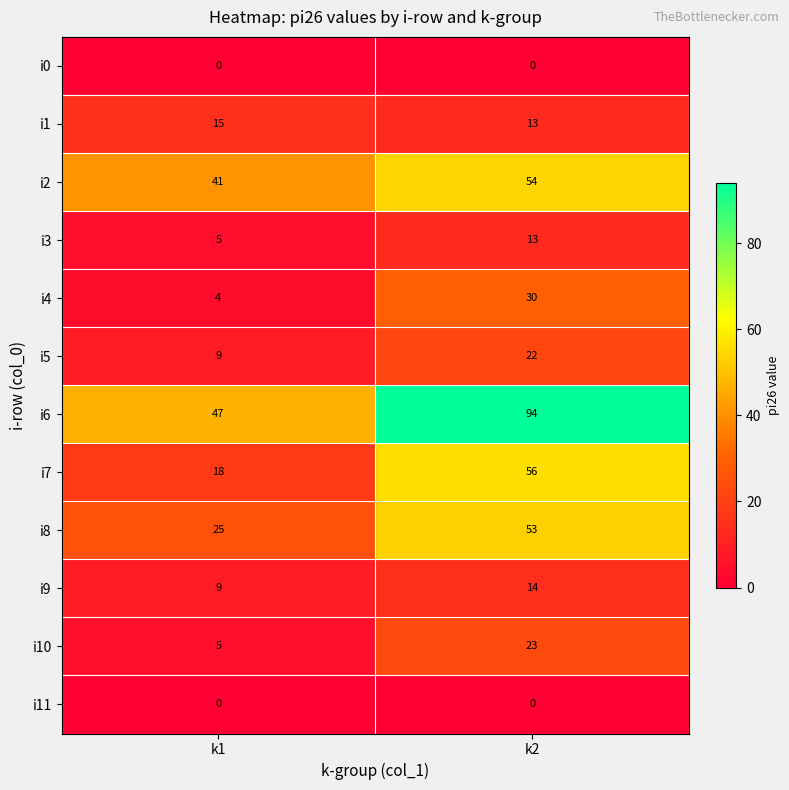

Is it true that i5 equals 9 at k1?

True